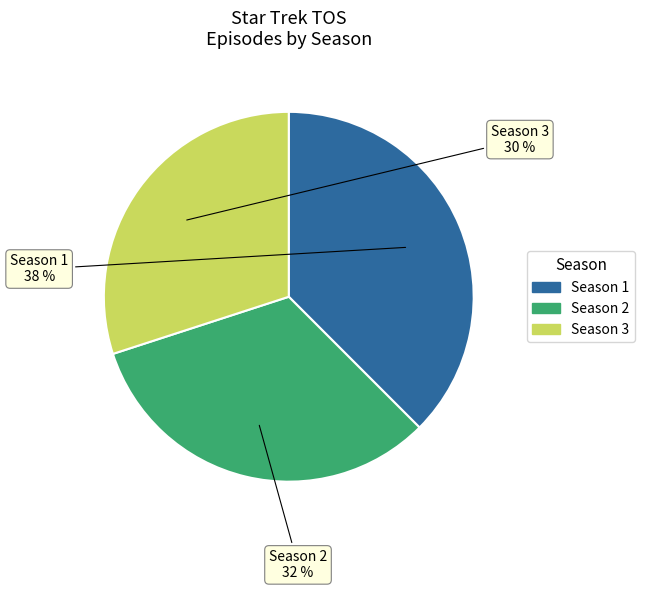

To the nearest percent, what is the average slice percentage?

33%